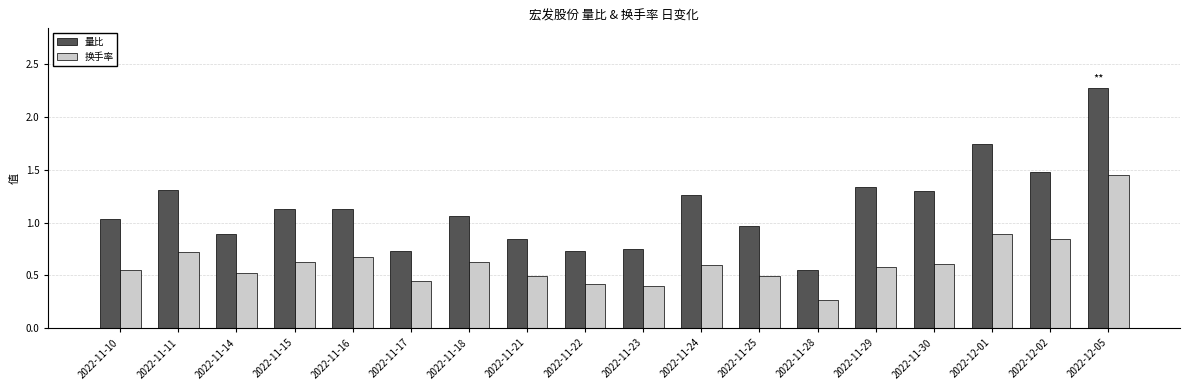

What is the label of the 18th bar from the left?

2022-12-05